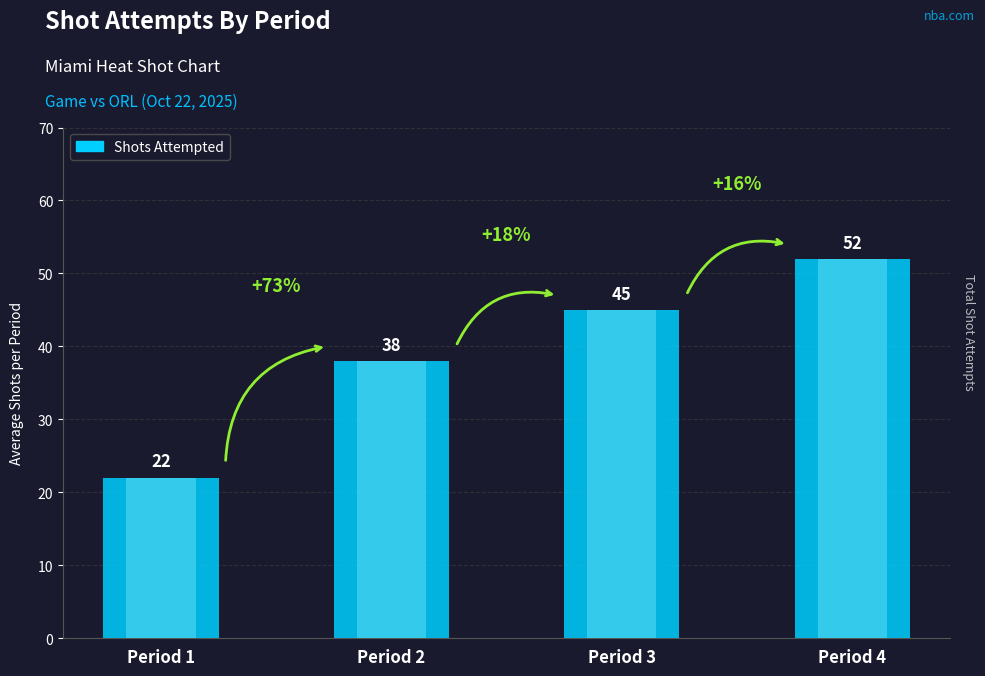

Rank the categories by value from highest to lowest.

Period 4, Period 3, Period 2, Period 1